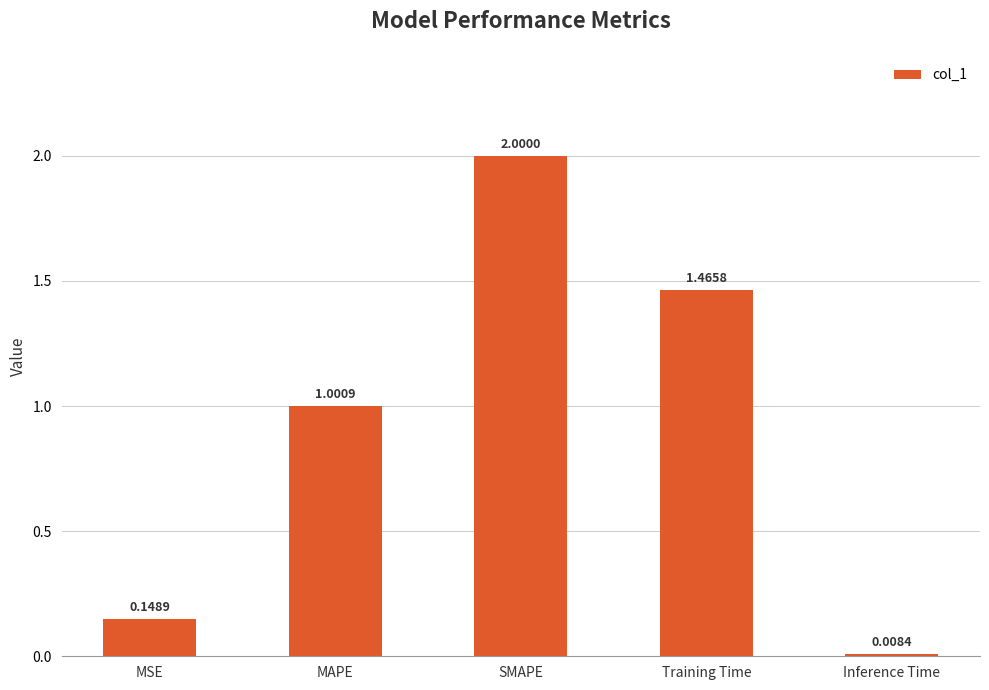

Is it true that the value at MAPE is 0.4?

False